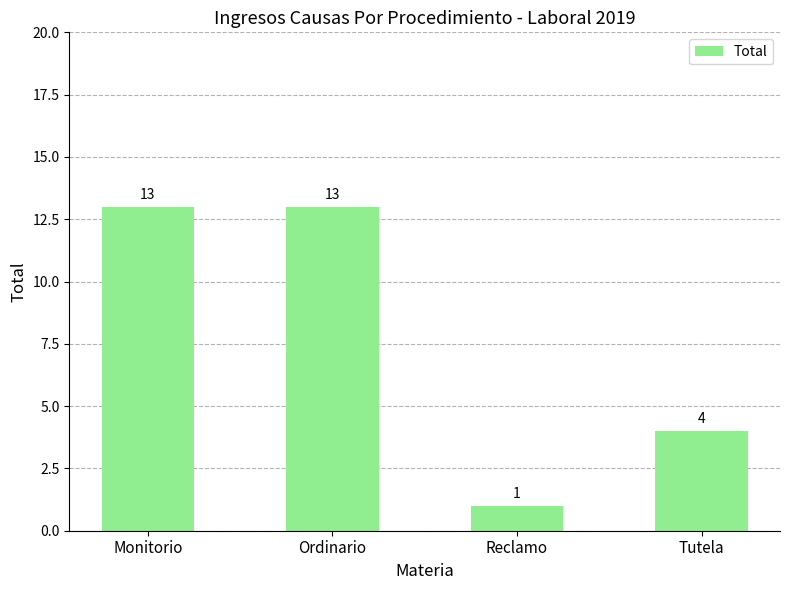

What is the greatest value displayed?

13